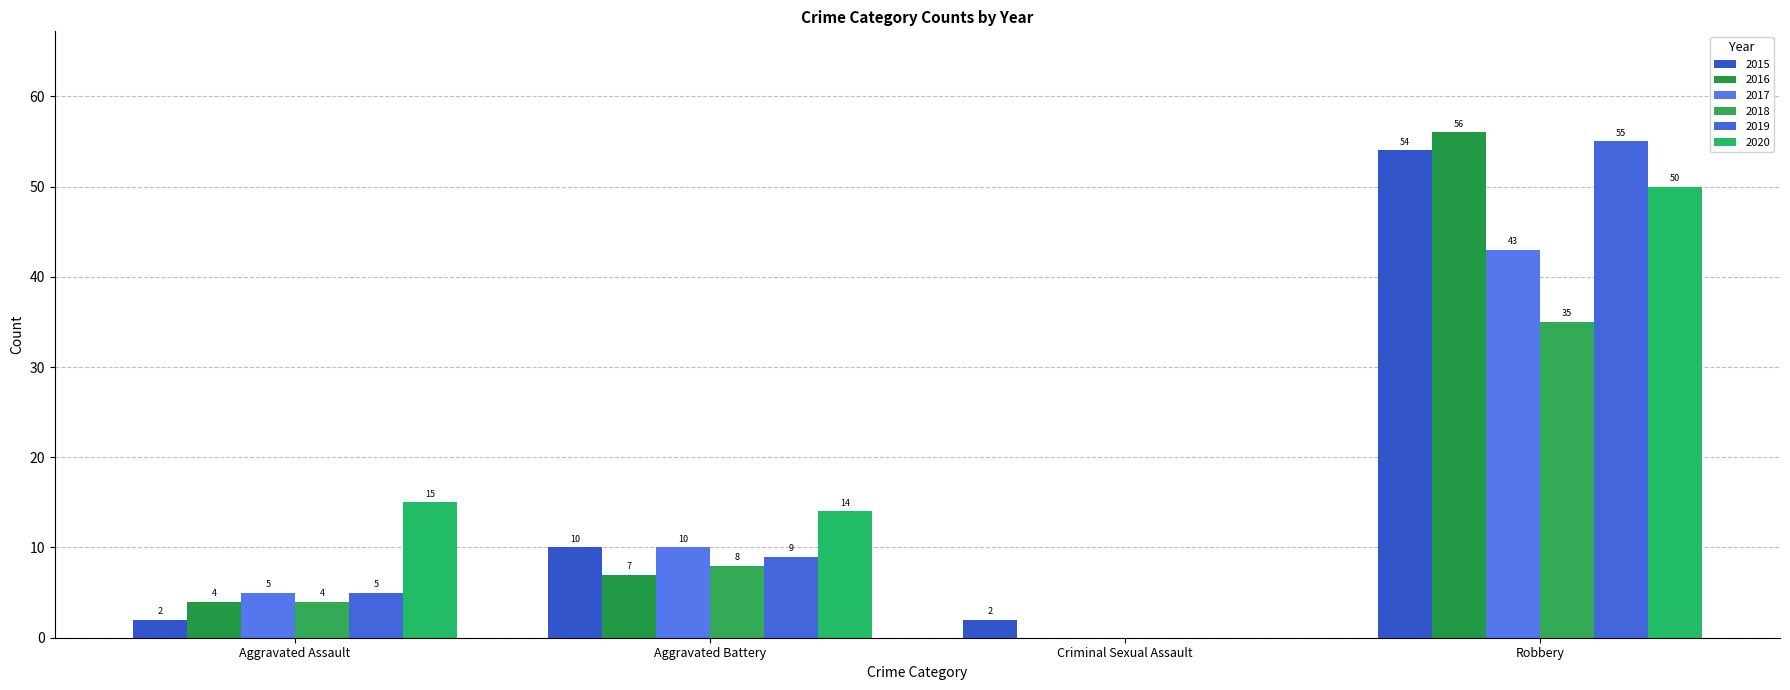

List the labels in order of 2016 value, largest first.

Robbery, Aggravated Battery, Aggravated Assault, Criminal Sexual Assault